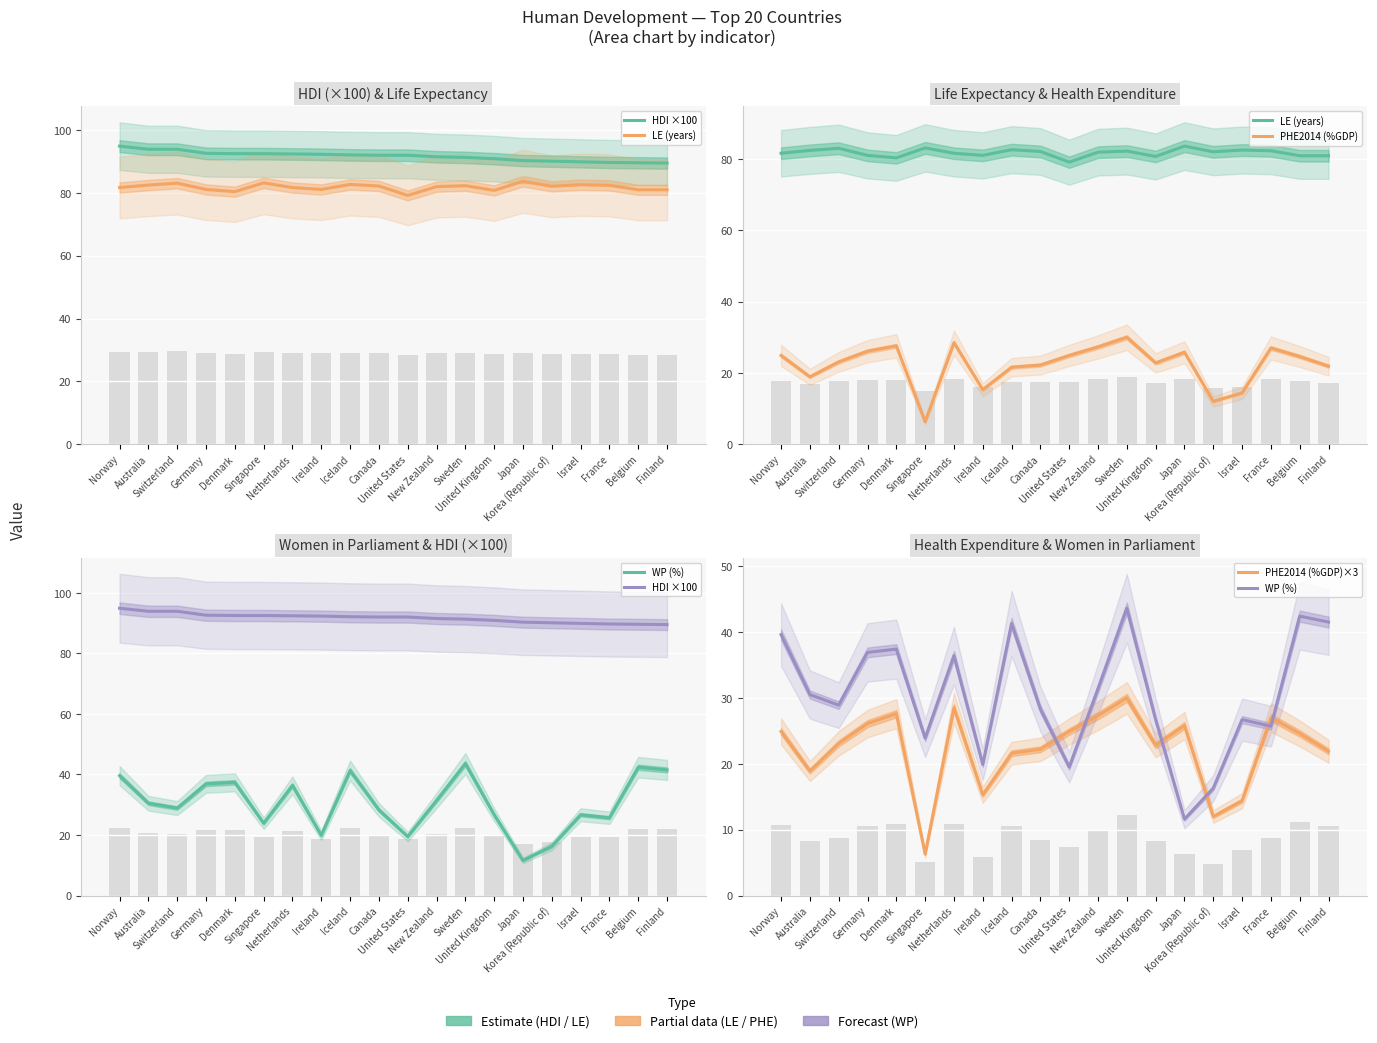

At which label is HDI ×100 closest to 92?

Canada